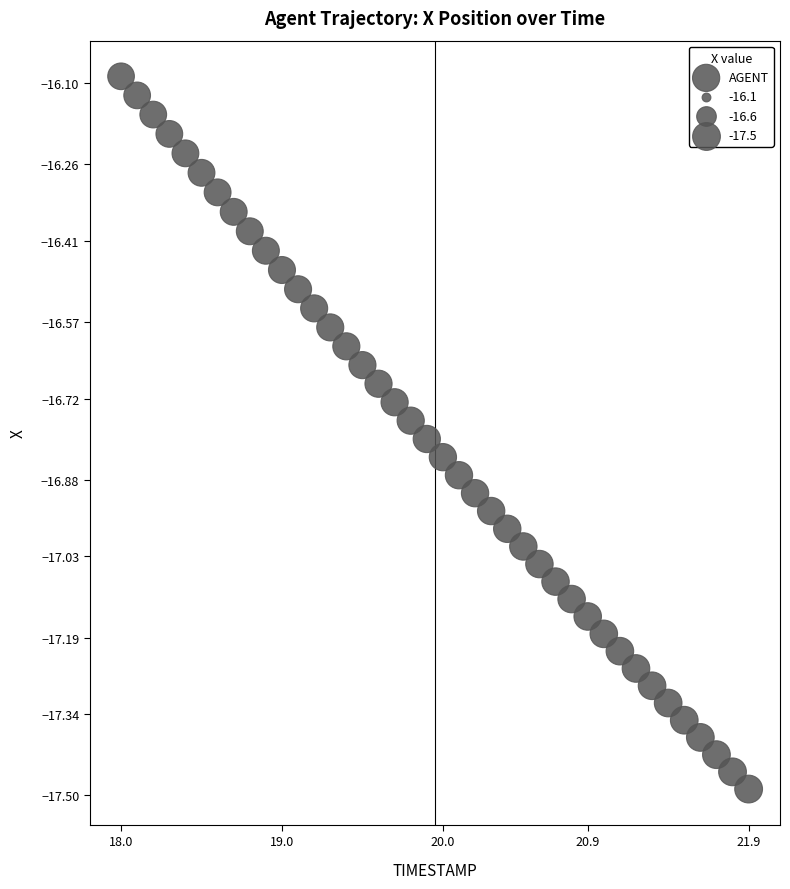

What is the range of Y values (max minus min)?

1.4